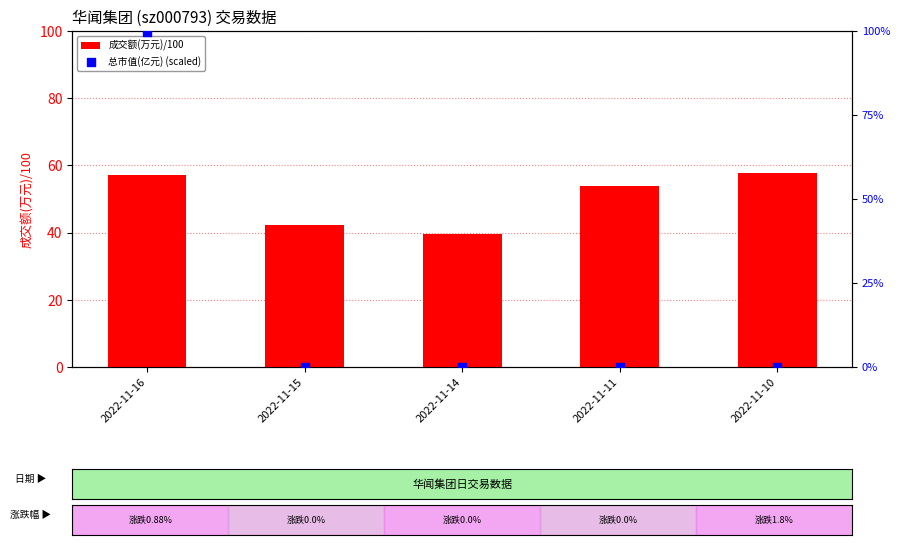

Is the value of 成交额(万元)/100 at 2022-11-14 greater than the value of 总市值(亿元) (scaled) at 2022-11-11?

Yes